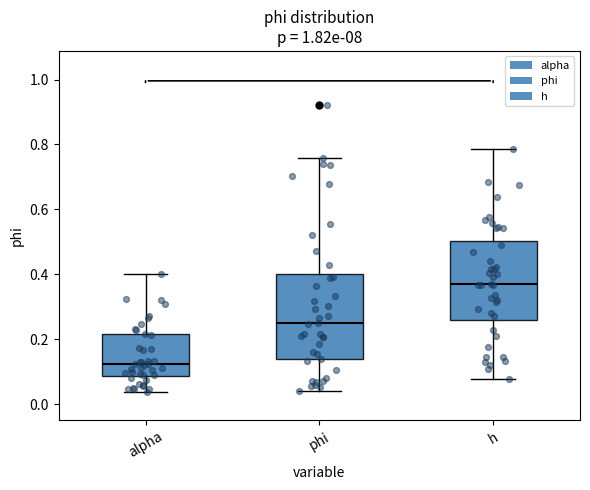

Which box's median line is the highest?

h